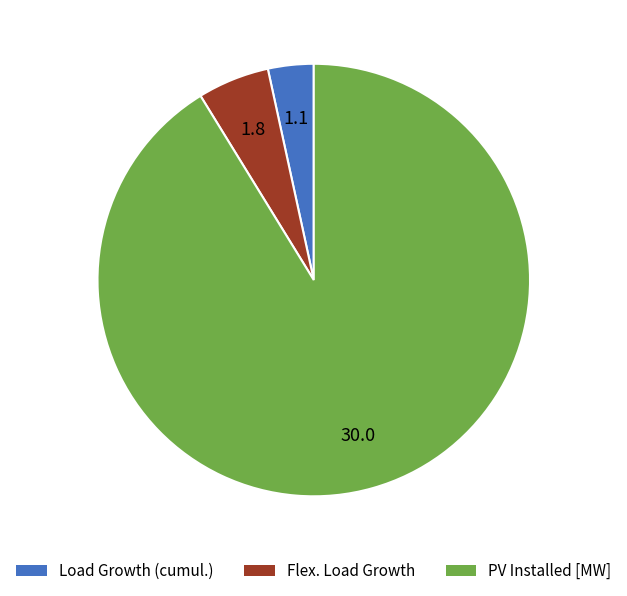

Between Flex. Load Growth and PV Installed [MW], which is larger?

PV Installed [MW]